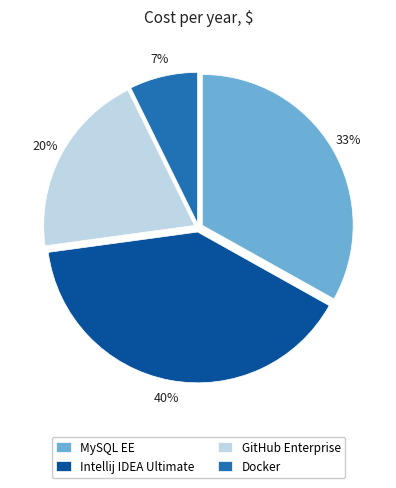

To the nearest percent, what is the average slice percentage?

25%